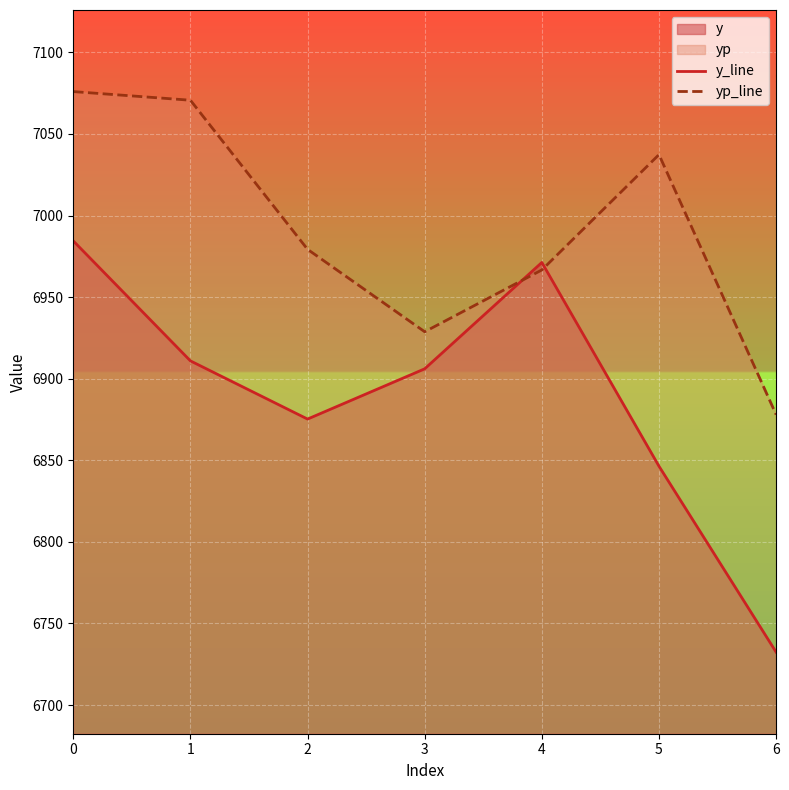

What is the difference between the second highest and minimum values in the yp_line series?

192.7